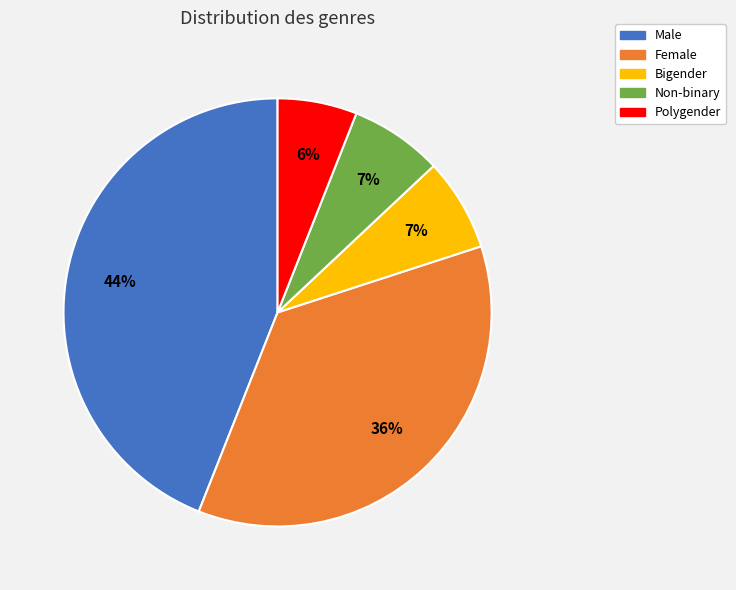

Which has a higher value, Non-binary or Polygender?

Non-binary